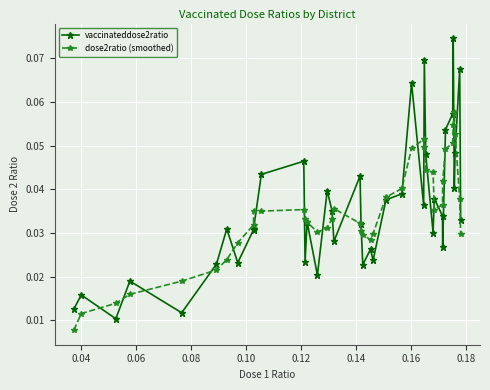

Which series has the largest range (max minus min)?

vaccinateddose2ratio